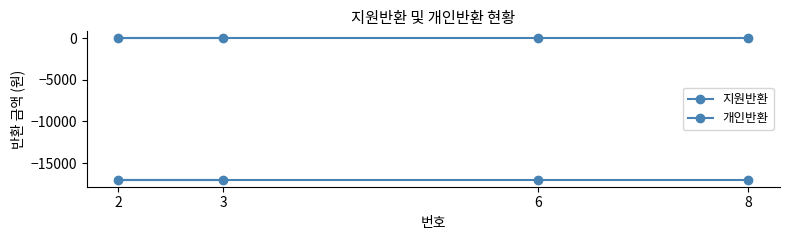

True or false: 개인반환 has more than 0 points higher than both neighbors.

False